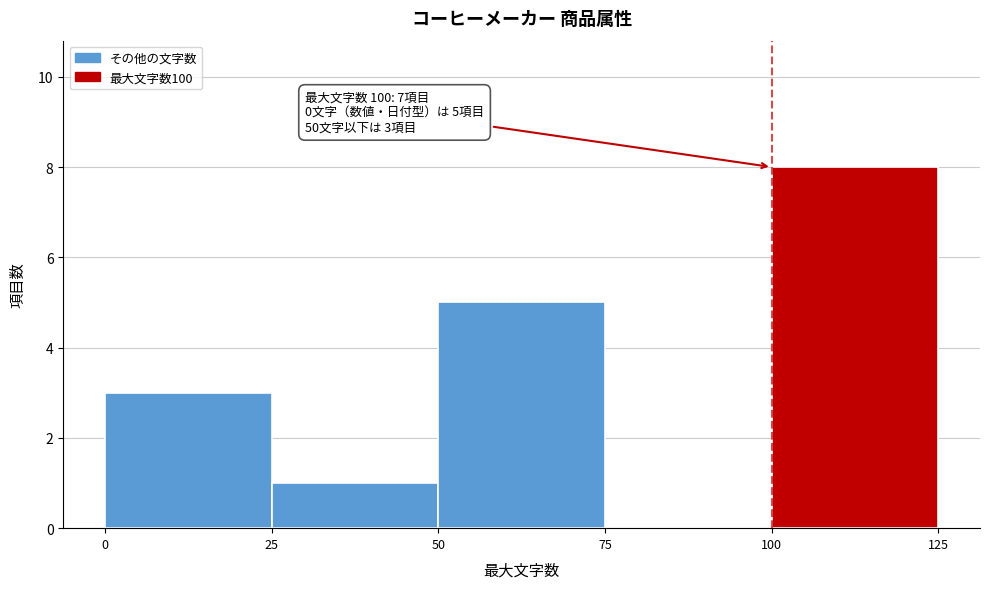

Which range on the x-axis has the tallest bar?

100 to 125